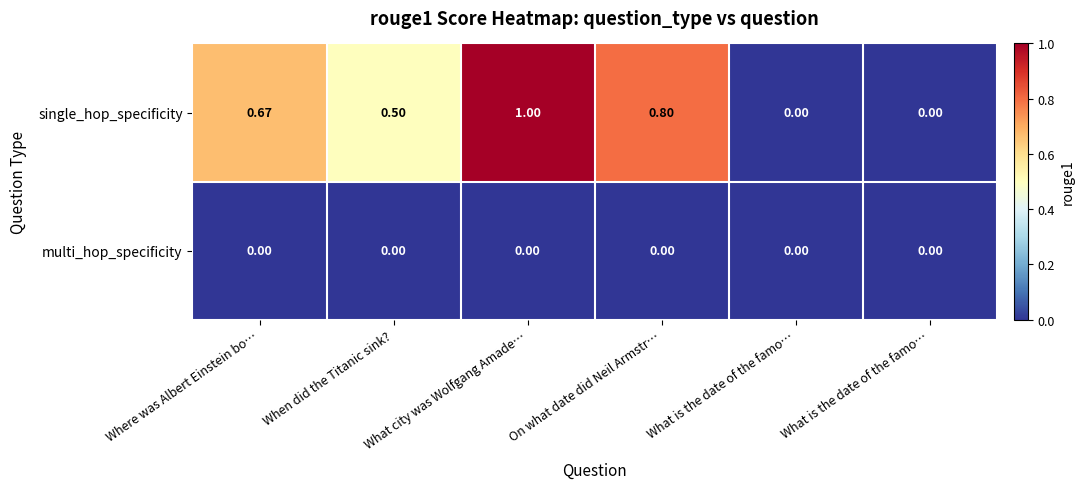

How many values in single_hop_specificity are above zero?

4